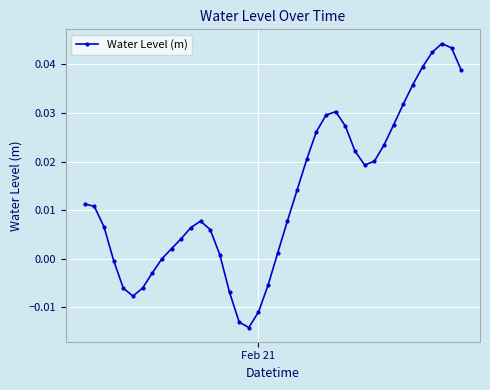

What is the sum of all values?

0.5